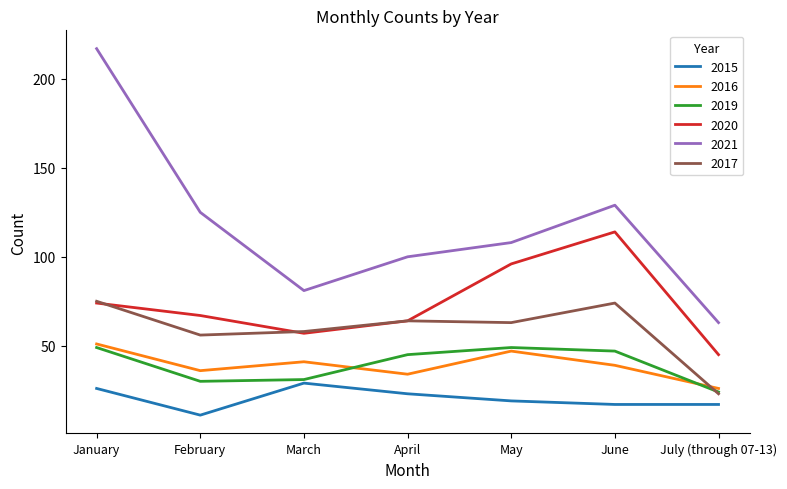

The 2015 series shows 23 at April. True or false?

True